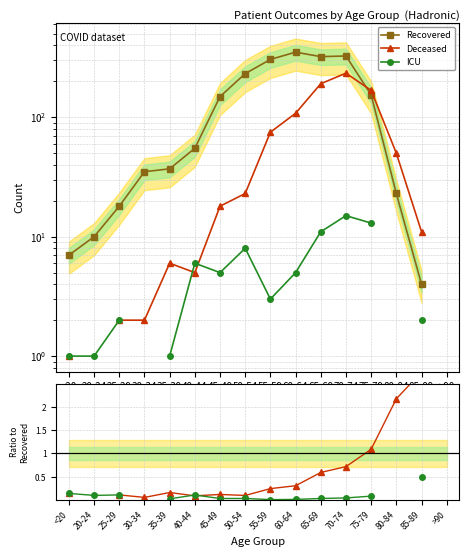

How many values in Deceased are above zero?

14